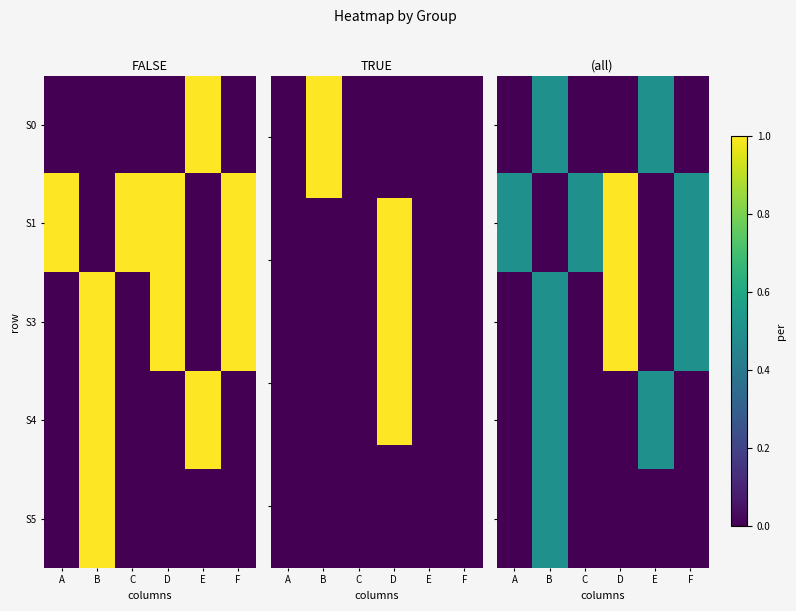

True or false: S3 has a value of 0.0 at E.

True